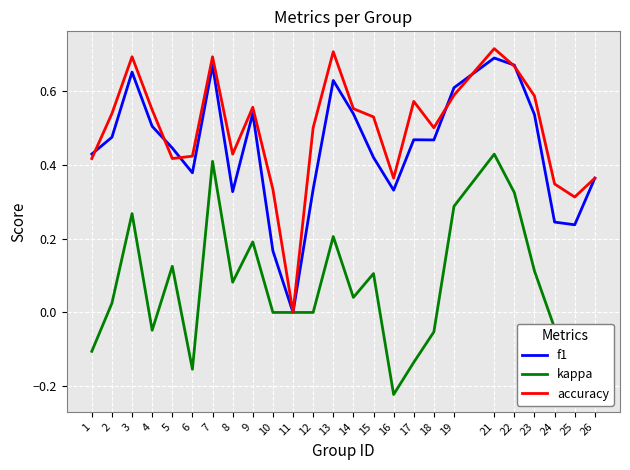

Which label corresponds to the smallest value in the chart?

16